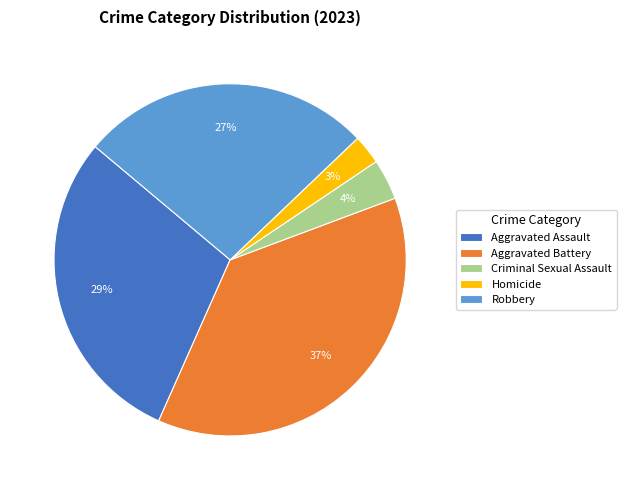

The Robbery slice represents 27% of the pie. True or false?

True